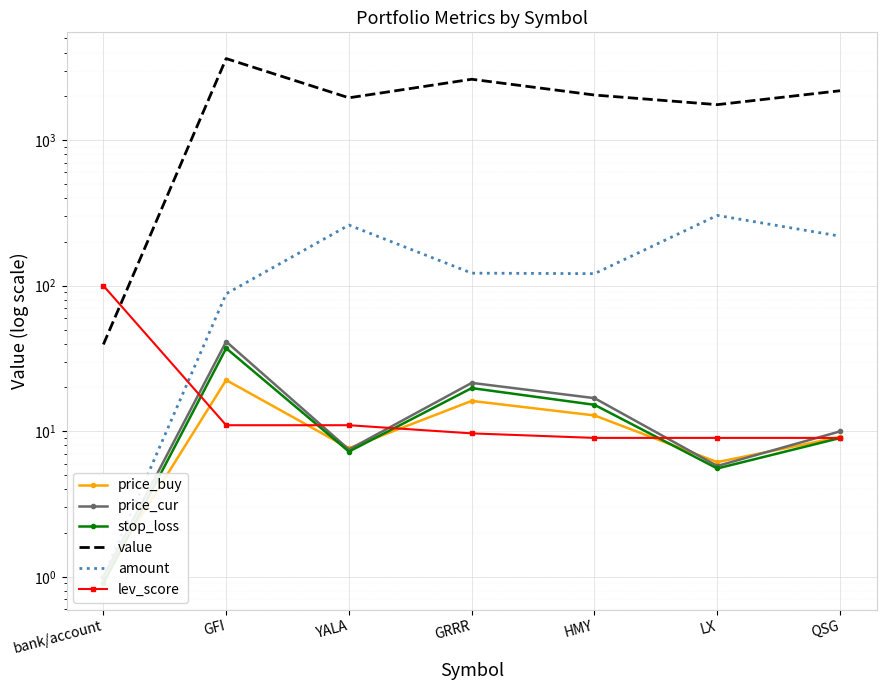

Rank the categories by price_buy value from highest to lowest.

GFI, GRRR, HMY, QSG, YALA, LX, bank/account